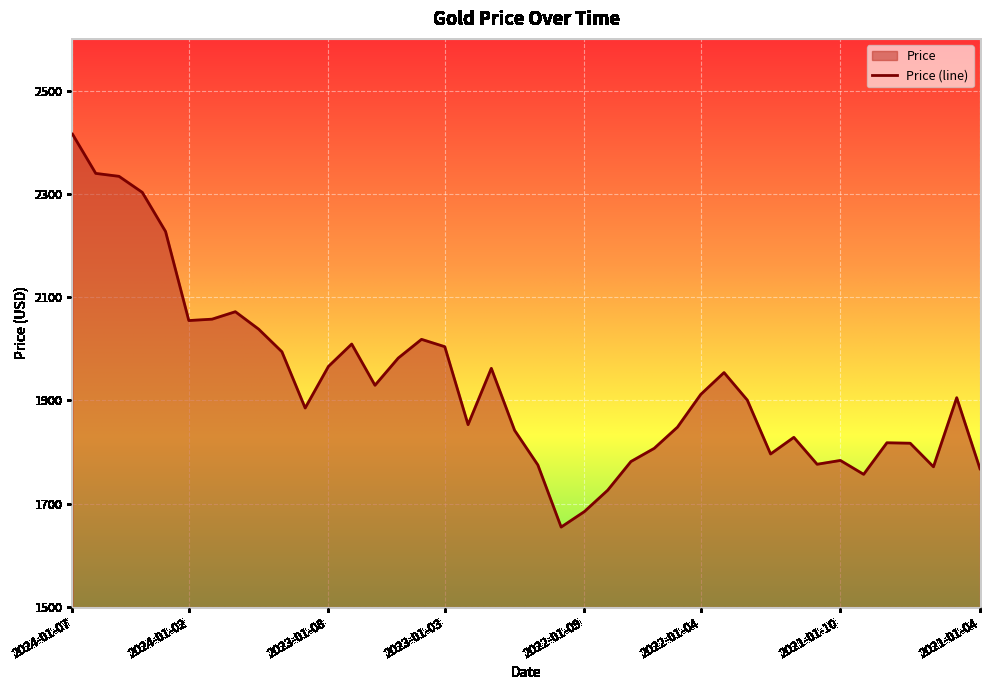

The value at 2024-01-02 is 623.3. True or false?

False